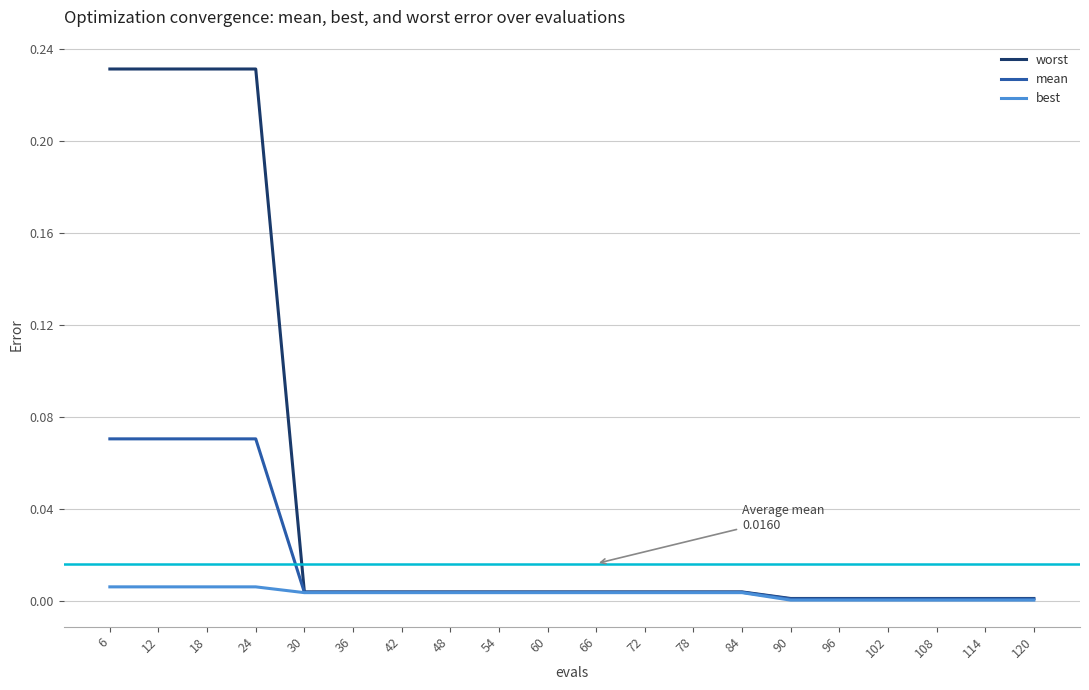

Which series has the largest total across all categories?

worst